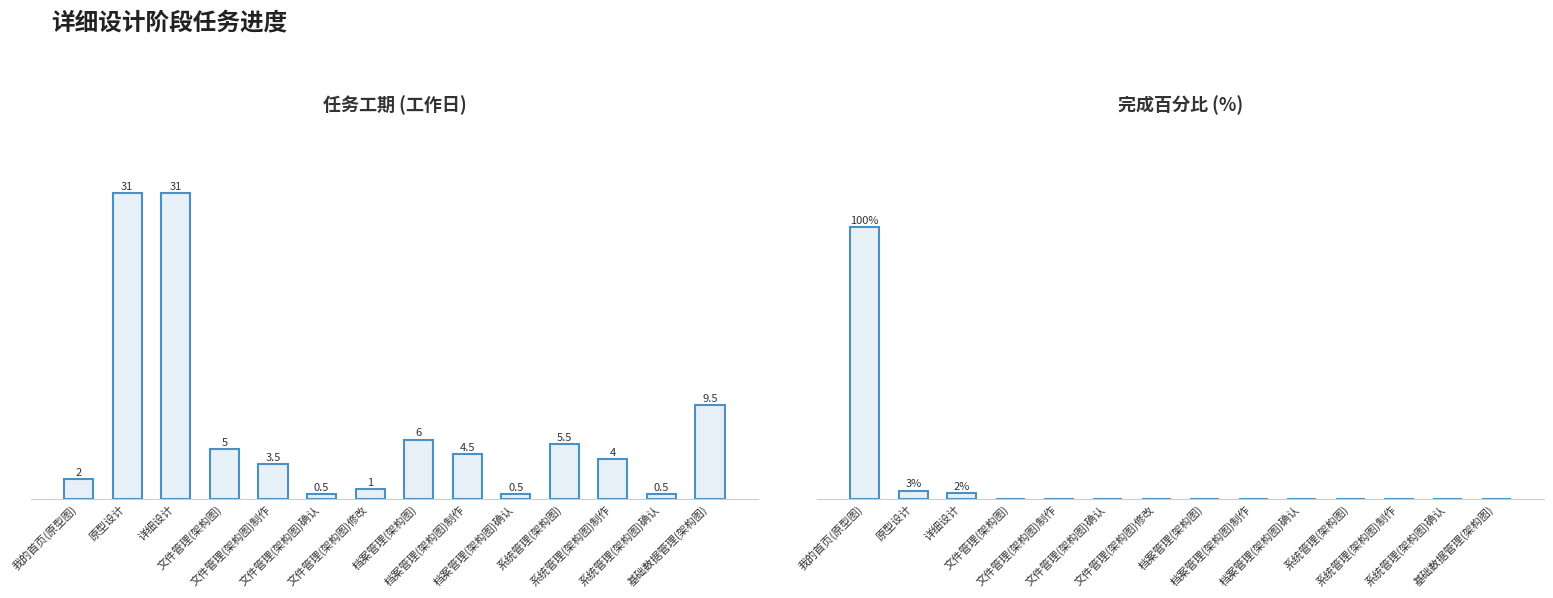

What is the total value across all series at 档案管理(架构图)制作?

4.5